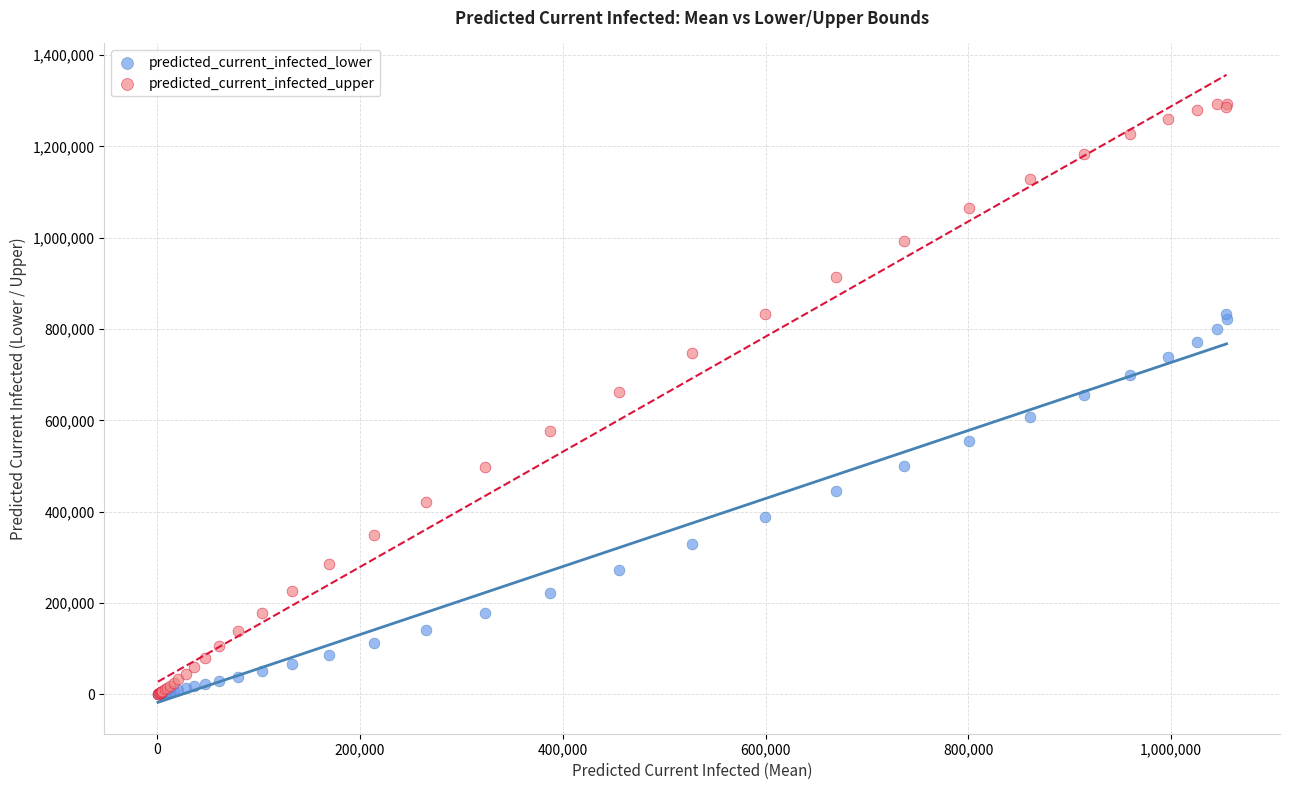

What are all the series names shown in the legend?

predicted_current_infected_lower, predicted_current_infected_upper